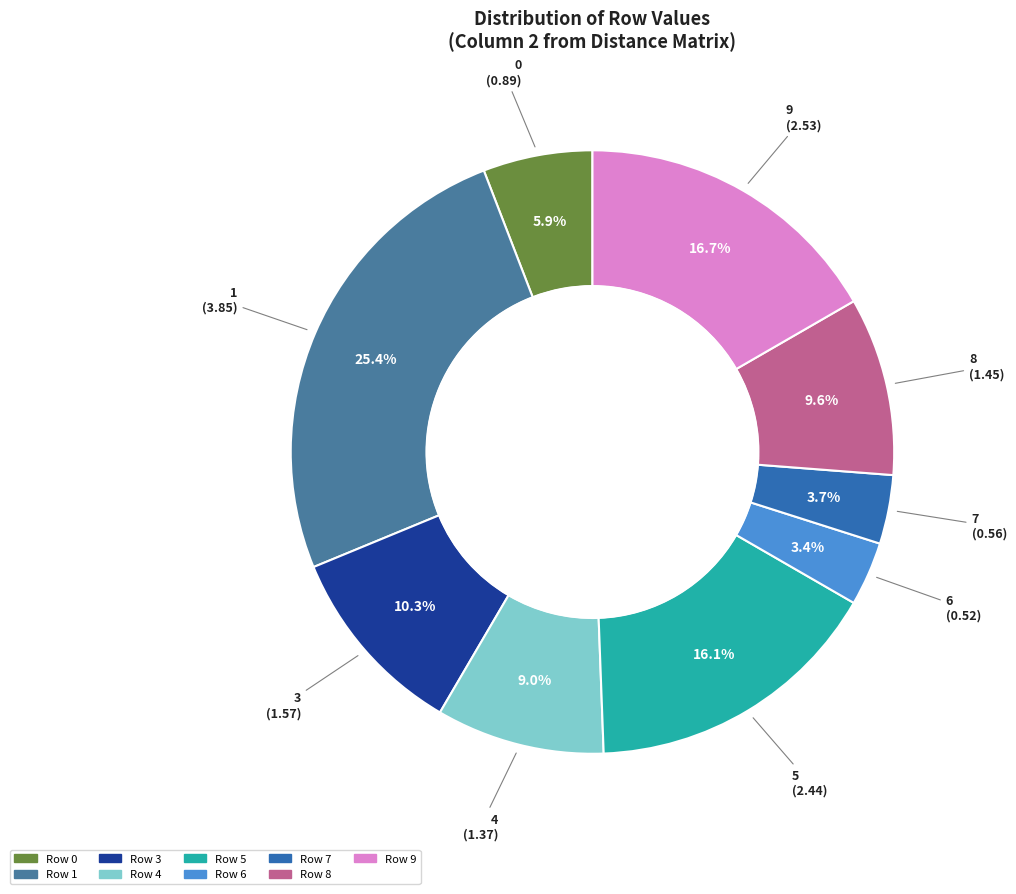

To the nearest percent, what is the average slice percentage?

11%